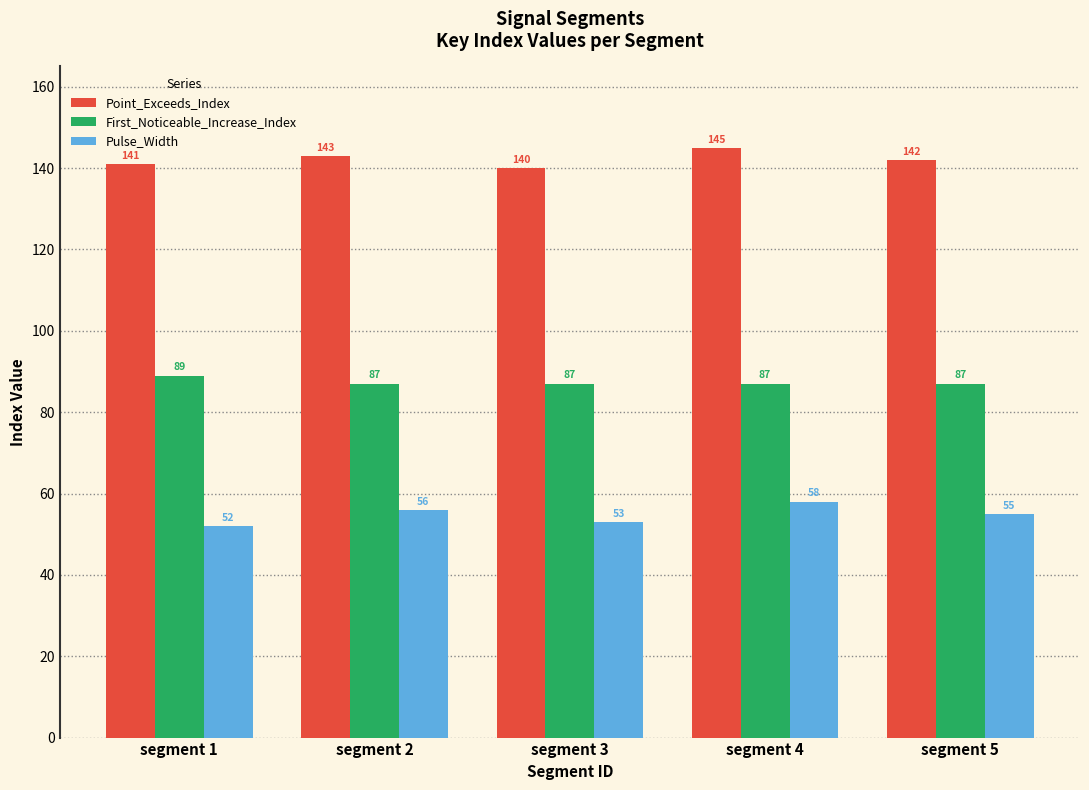

Reading right to left, extract all data points from this chart.

Point_Exceeds_Index: 142	145	140	143	141
First_Noticeable_Increase_Index: 87	87	87	87	89
Pulse_Width: 55	58	53	56	52